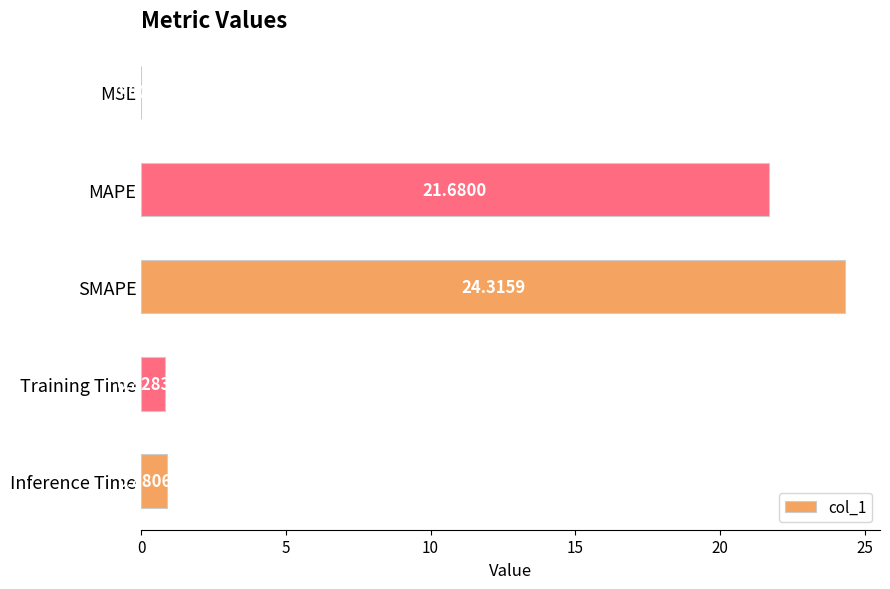

What is the change in value from SMAPE to Training Time?

-23.5